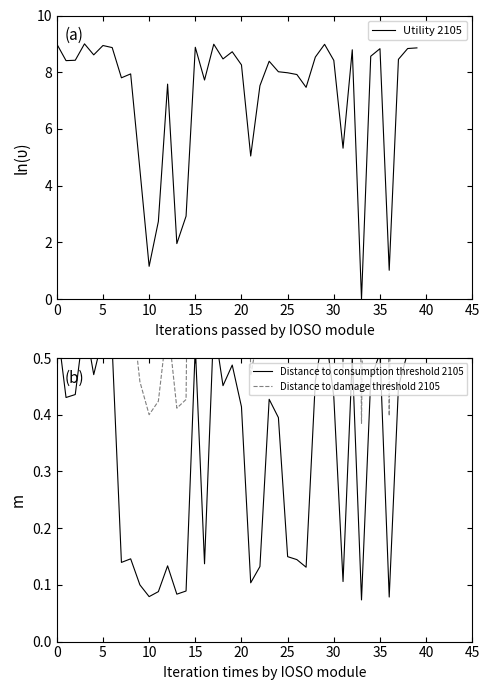

What are all the series names shown in the legend?

Utility 2105, Distance to consumption threshold 2105, Distance to damage threshold 2105